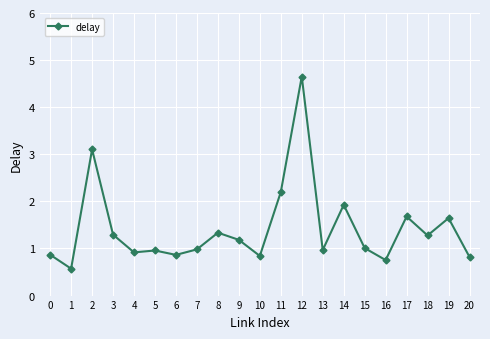

Count the number of data series in this chart.

1